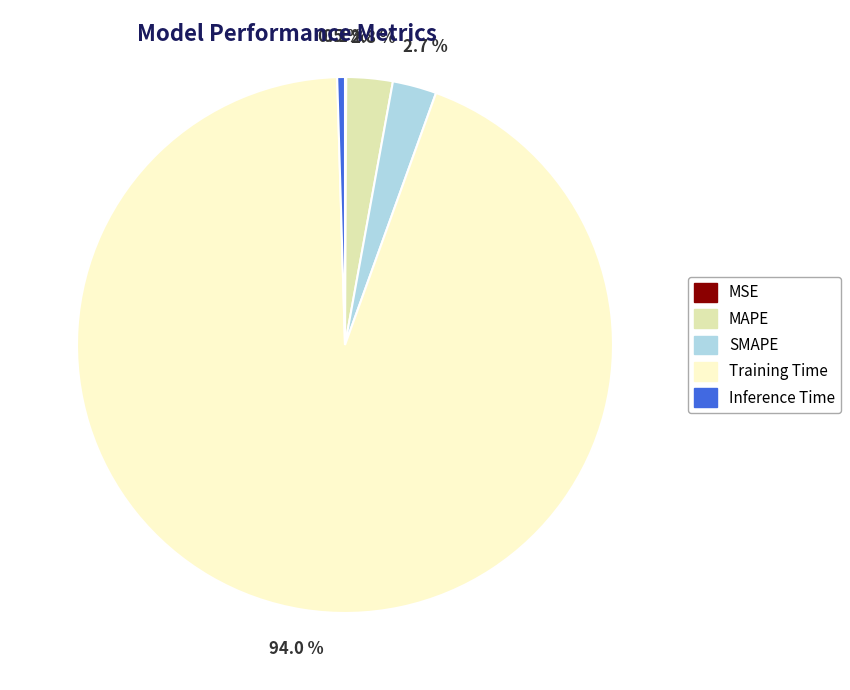

Between Training Time and SMAPE, which is larger?

Training Time